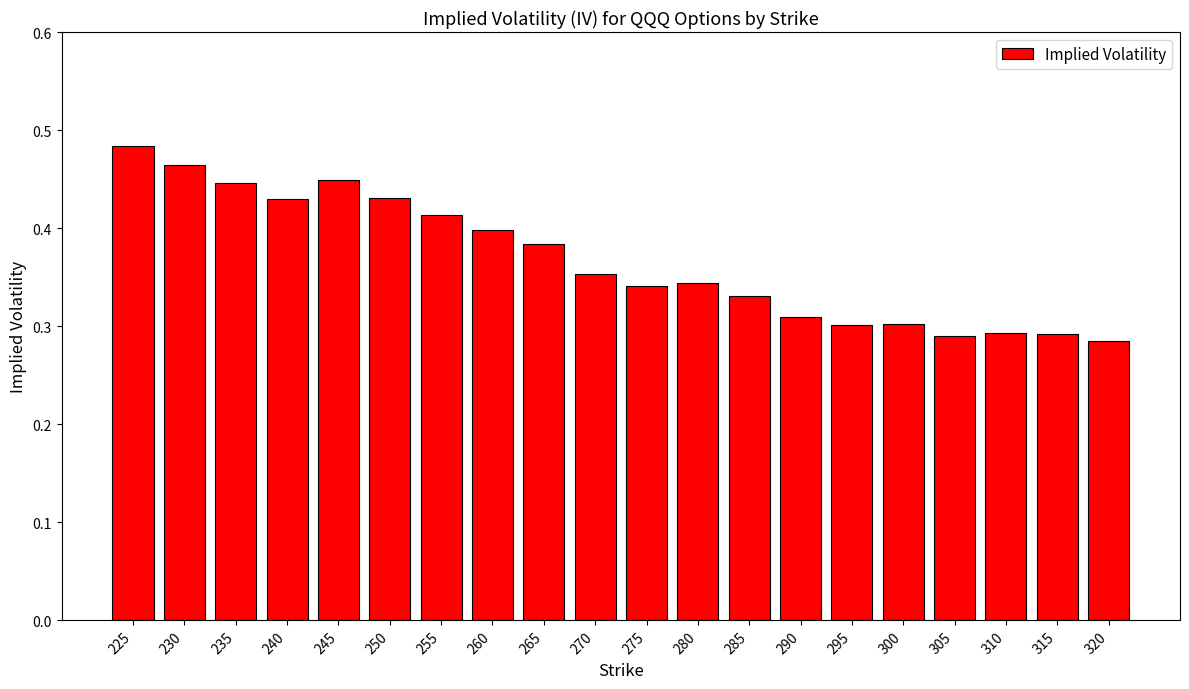

Between 275 and 260, which is larger?

260